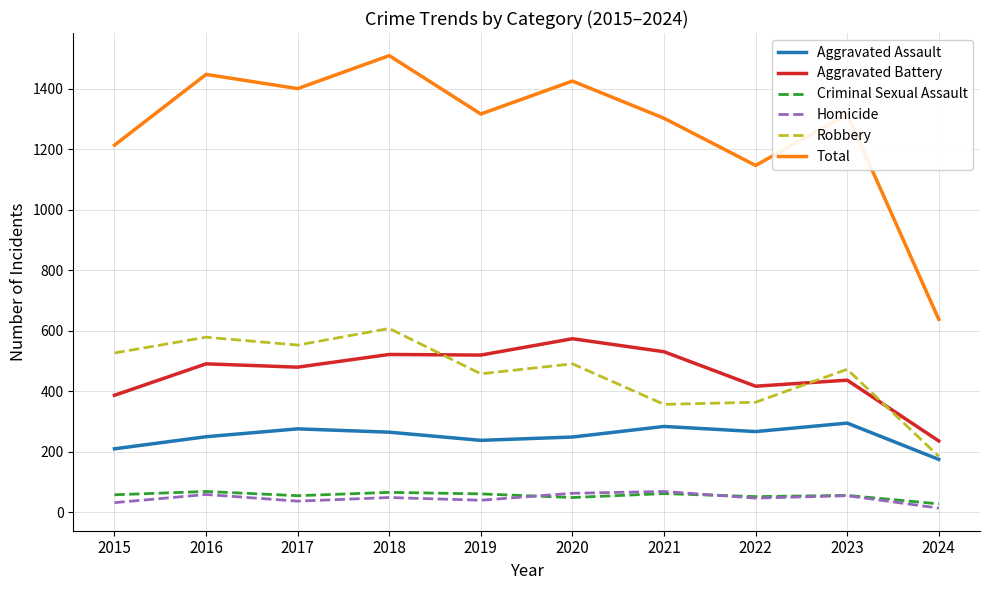

What are all the series names shown in the legend?

Aggravated Assault, Aggravated Battery, Criminal Sexual Assault, Homicide, Robbery, Total